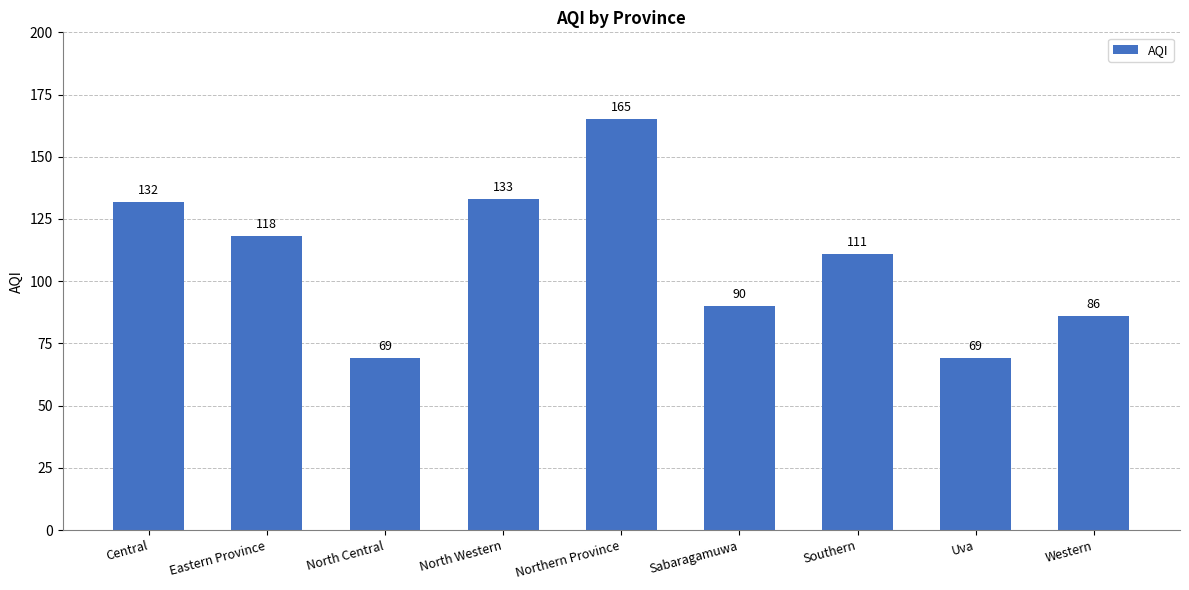

What is the difference between the second highest and minimum values?

64